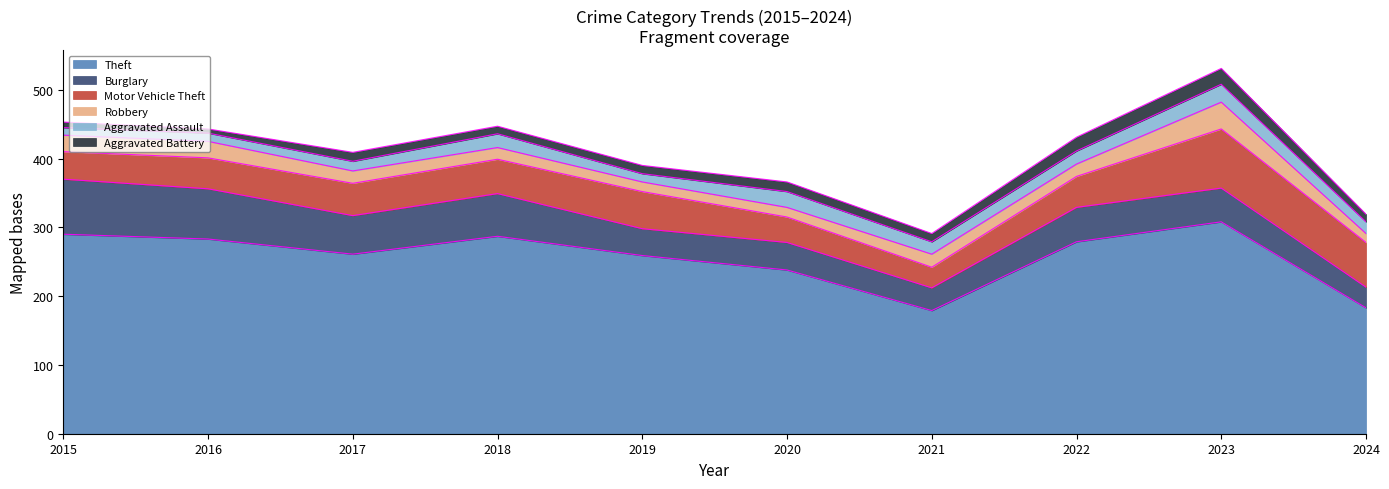

At which category is the sum across all series the highest?

2023